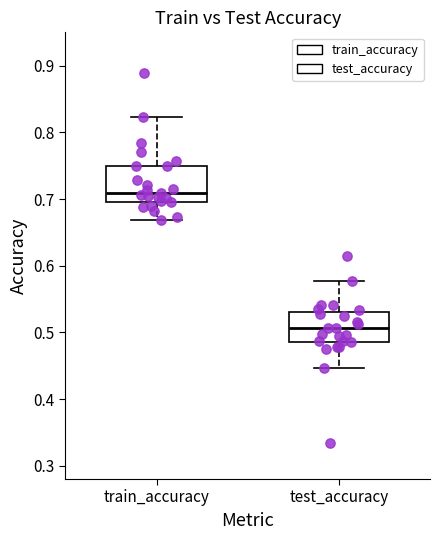

Reading left to right, read every box against the y-axis: the position of its median line, the range the box covers, and the ends of its whiskers. The values are not printed on the chart, so give them approximately, as read against the axis.

train_accuracy: median 0.71, box 0.70 to 0.75, whiskers 0.67 to 0.82
test_accuracy: median 0.51, box 0.49 to 0.53, whiskers 0.45 to 0.58